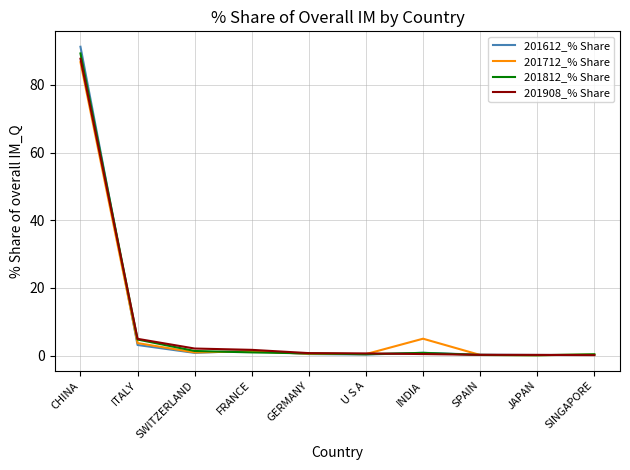

Does the chart have visible grid lines?

Yes